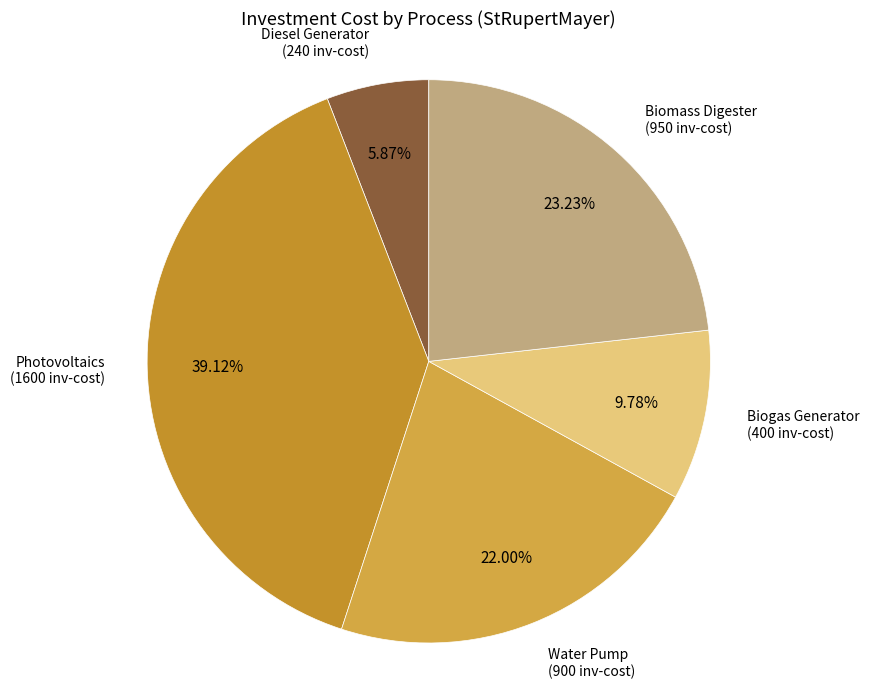

The Biogas Generator slice represents 10% of the pie. True or false?

True